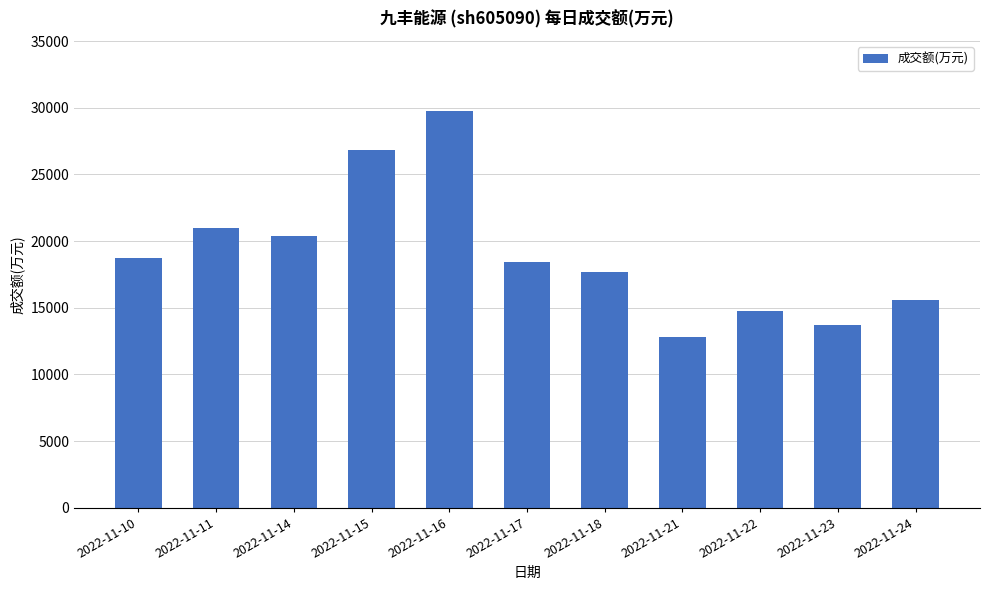

What is the difference between the values at 2022-11-10 and 2022-11-24?

3109